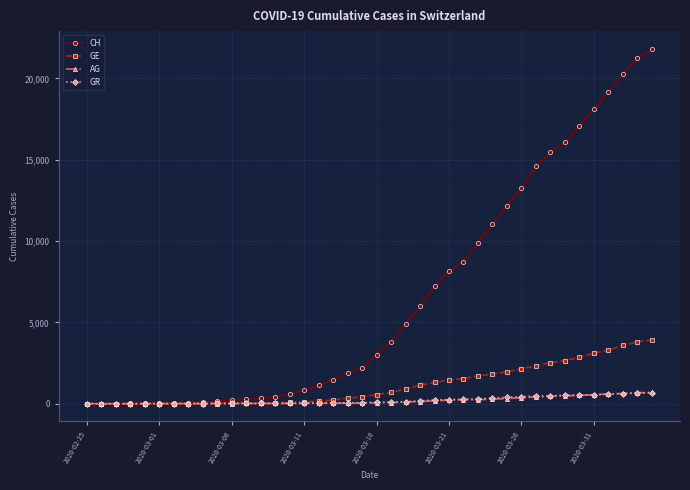

At how many categories does at least one series exceed 12894?

10